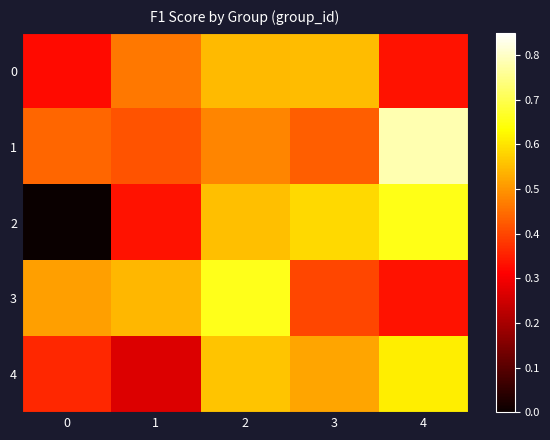

At which category is the sum across all series the highest?

2